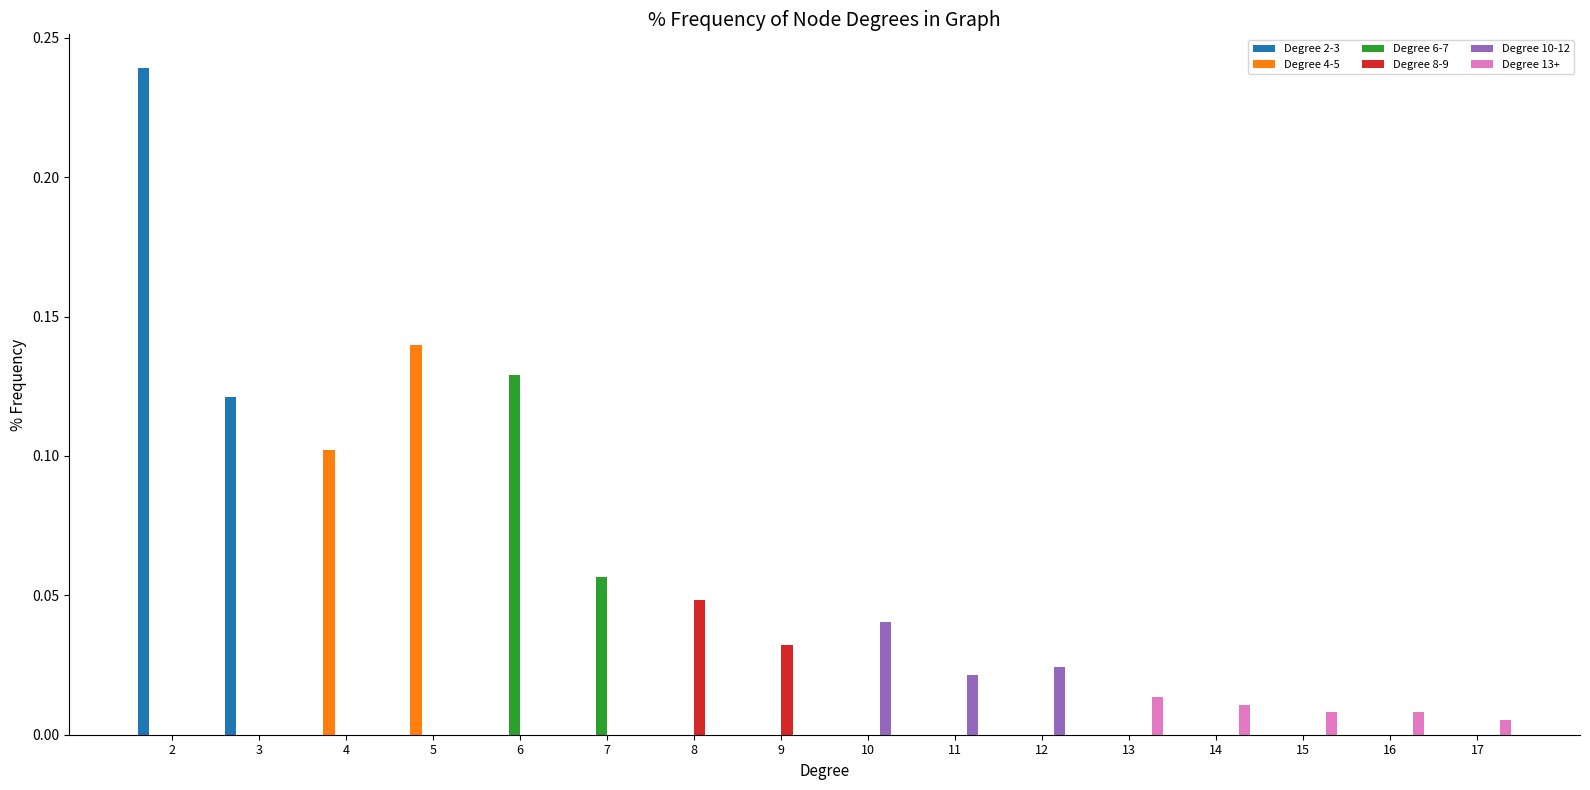

How many groups of bars are there?

16